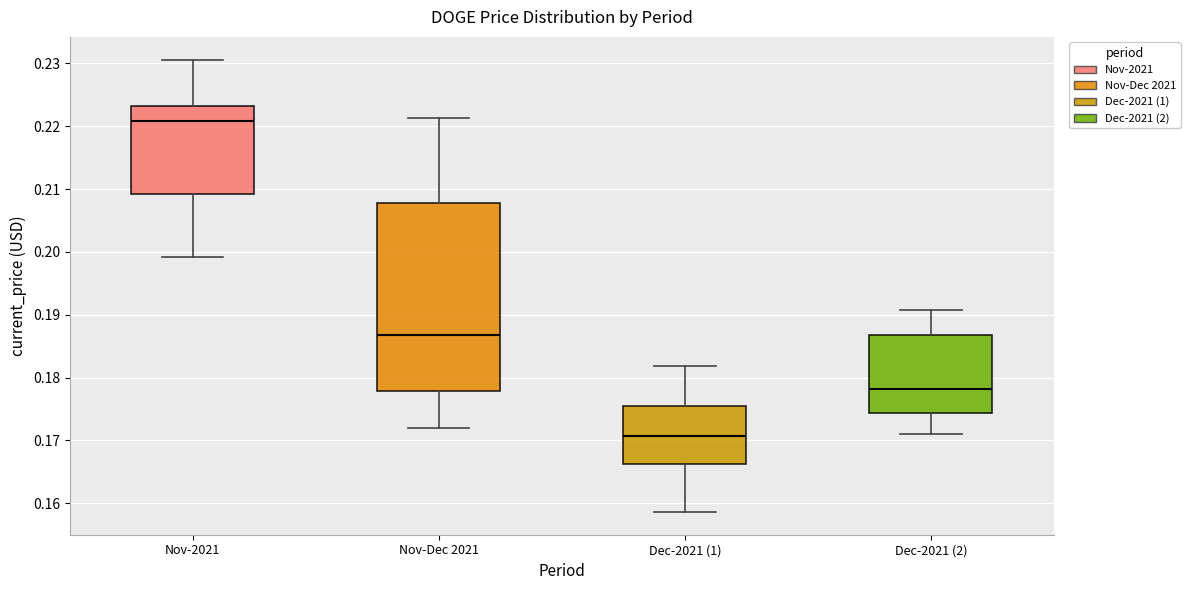

Which box is the tallest, from its lower edge to its upper edge?

Nov-Dec 2021